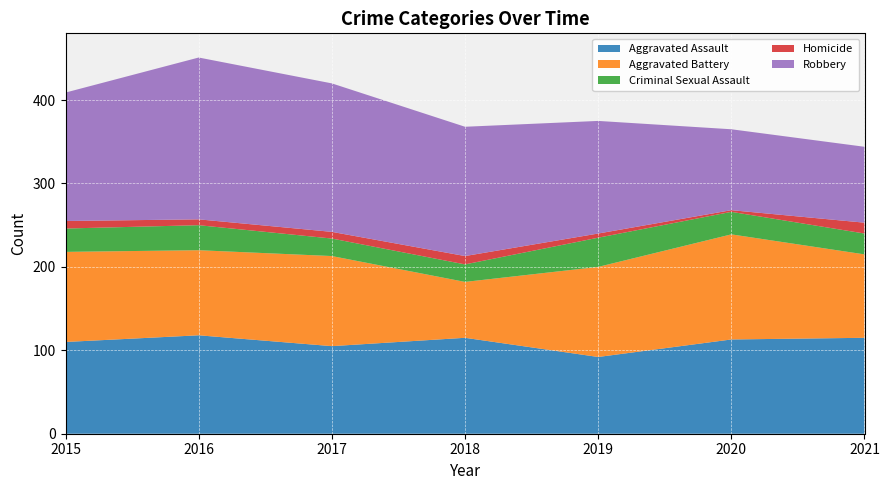

Reading left to right, what are all the values shown in this chart?

Aggravated Assault: 110	118	105	115	92	113	115
Aggravated Battery: 108	102	108	67	108	126	100
Criminal Sexual Assault: 28	30	21	21	35	27	25
Homicide: 9	7	8	10	5	2	13
Robbery: 154	194	178	155	135	97	91